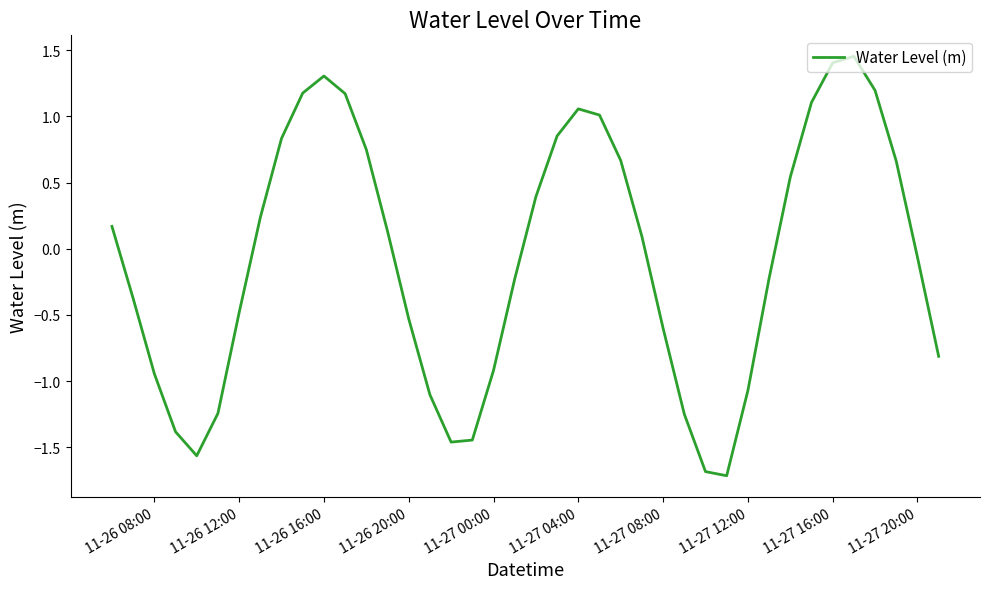

What is the smallest value displayed?

-1.7